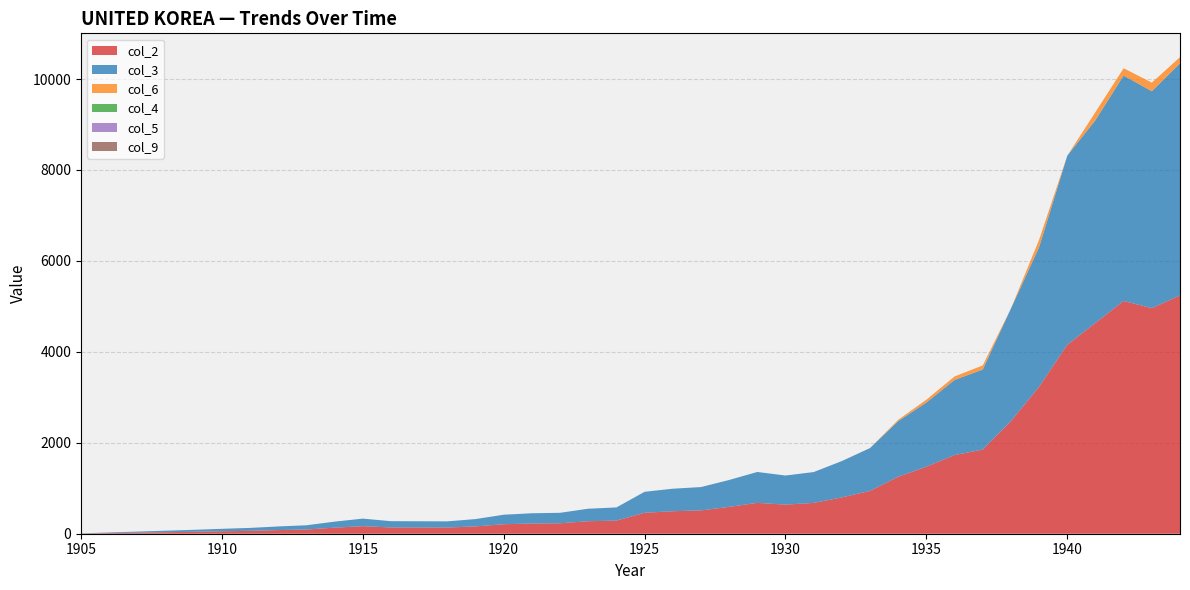

Reading left to right, transcribe all the data shown in this chart.

col_2: 1905=4	1909=43	1910=54	1911=64	1912=80	1913=93	1914=133	1915=166	1916=138	1918=136	1919=161	1920=209	1921=225	1922=230	1923=275	1924=289	1925=461	1926=495	1927=513	1928=591	1929=679	1930=640	1931=678	1932=799	1933=942	1934=1253	1935=1474	1936=1730	1937=1851	1938=2476	1939=3233	1940=4157	1941=4637	1942=5119	1943=4961	1944=5241
col_3: 1905=4	1909=43	1910=54	1911=64	1912=80	1913=93	1914=133	1915=166	1916=138	1918=136	1919=161	1920=209	1921=225	1922=230	1923=275	1924=289	1925=461	1926=495	1927=513	1928=591	1929=679	1930=640	1931=678	1932=799	1933=942	1934=1223	1935=1411	1936=1652	1937=1760	1938=2476	1939=3069	1940=4157	1941=4459	1942=4958	1943=4770	1944=5104
col_6: 1905=0	1909=0	1910=0	1911=0	1912=0	1913=0	1914=0	1915=0	1916=0	1918=0	1919=0	1920=0	1921=0	1922=0	1923=0	1924=0	1925=0	1926=0	1927=0	1928=0	1929=0	1930=0	1931=0	1932=0	1933=0	1934=30	1935=63	1936=77	1937=90	1938=0	1939=163	1940=0	1941=178	1942=161	1943=190	1944=136
col_4: 1905=0	1909=0	1910=0	1911=0	1912=0	1913=0	1914=0	1915=0	1916=0	1918=0	1919=0	1920=0	1921=0	1922=0	1923=0	1924=0	1925=0	1926=0	1927=0	1928=0	1929=0	1930=0	1931=0	1932=0	1933=0	1934=0	1935=0	1936=0	1937=0	1938=0	1939=0	1940=0	1941=0	1942=0	1943=0	1944=0
col_5: 1905=0	1909=0	1910=0	1911=0	1912=0	1913=0	1914=0	1915=0	1916=0	1918=0	1919=0	1920=0	1921=0	1922=0	1923=0	1924=0	1925=0	1926=0	1927=0	1928=0	1929=0	1930=0	1931=0	1932=0	1933=0	1934=0	1935=0	1936=0	1937=0	1938=0	1939=0	1940=0	1941=0	1942=0	1943=0	1944=0
col_9: 1905=0	1909=0	1910=0	1911=0	1912=0	1913=0	1914=0	1915=0	1916=0	1918=0	1919=0	1920=0	1921=0	1922=0	1923=0	1924=0	1925=0	1926=0	1927=0	1928=0	1929=0	1930=0	1931=0	1932=0	1933=0	1934=0	1935=0	1936=0	1937=0	1938=0	1939=0	1940=0	1941=0	1942=0	1943=0	1944=0